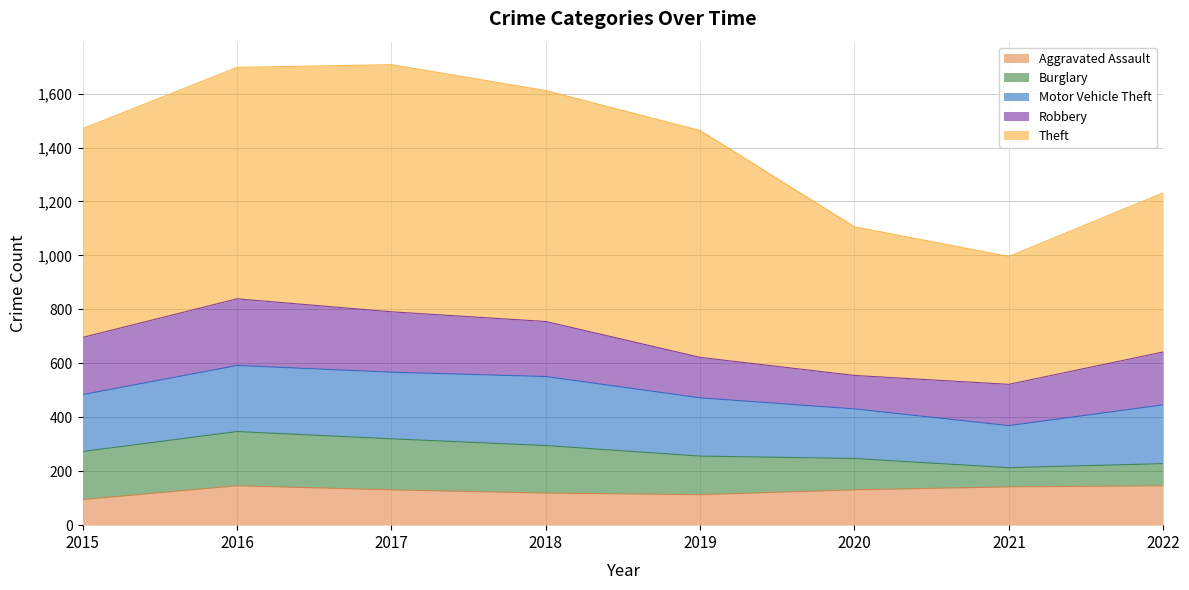

Between 2017 and 2022, which is larger?

2022